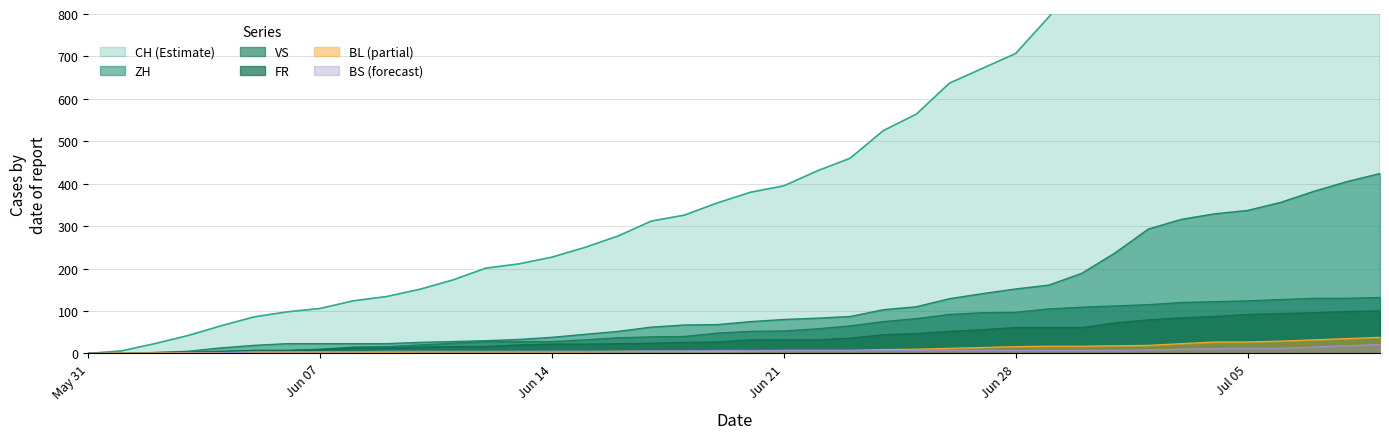

Which series has the largest total across all categories?

CH